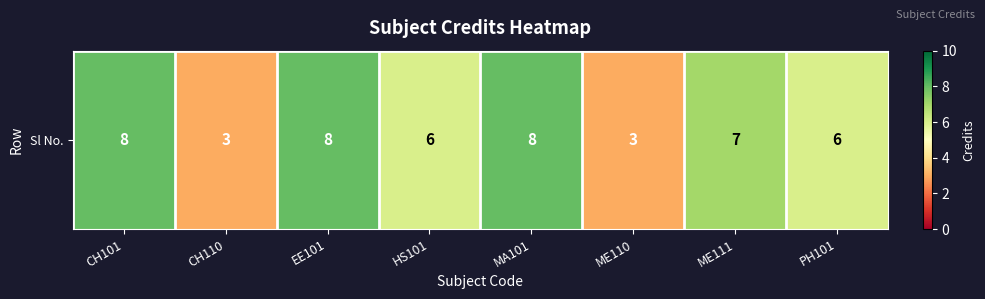

Rank the categories by value from highest to lowest.

CH101, EE101, MA101, ME111, HS101, PH101, CH110, ME110